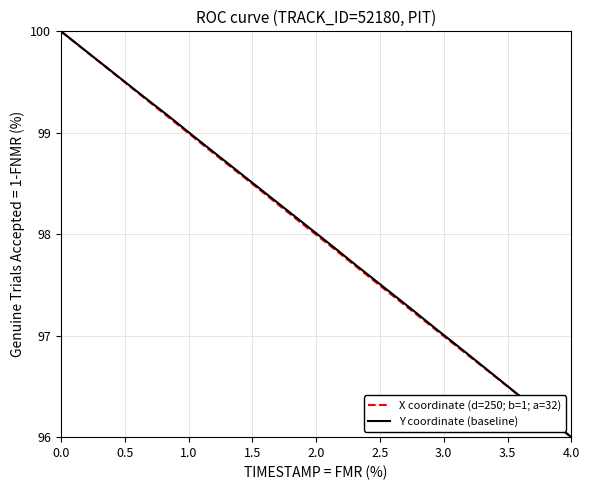

What is the minimum value shown in the chart?

96.0